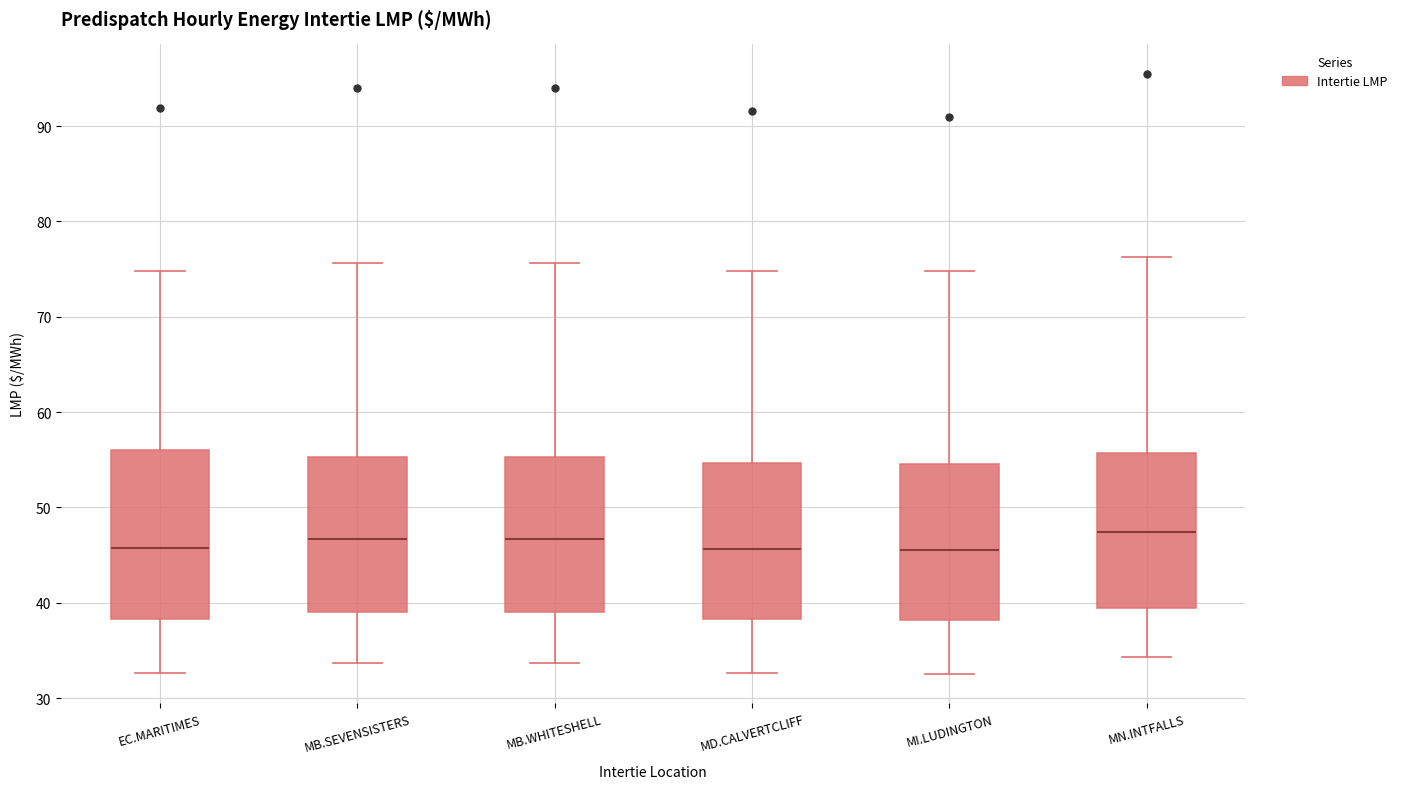

Reading left to right, transcribe this box plot: for each box, give where its median line is, the range the box spans, and where its two whiskers end, as read against the y-axis. The values are not printed on the chart, so give them approximately, as read against the axis.

EC.MARITIMES: median 46, box 38 to 56, whiskers 33 to 75
MB.SEVENSISTERS: median 47, box 39 to 55, whiskers 34 to 76
MB.WHITESHELL: median 47, box 39 to 55, whiskers 34 to 76
MD.CALVERTCLIFF: median 46, box 38 to 55, whiskers 33 to 75
MI.LUDINGTON: median 46, box 38 to 55, whiskers 33 to 75
MN.INTFALLS: median 47, box 40 to 56, whiskers 34 to 76